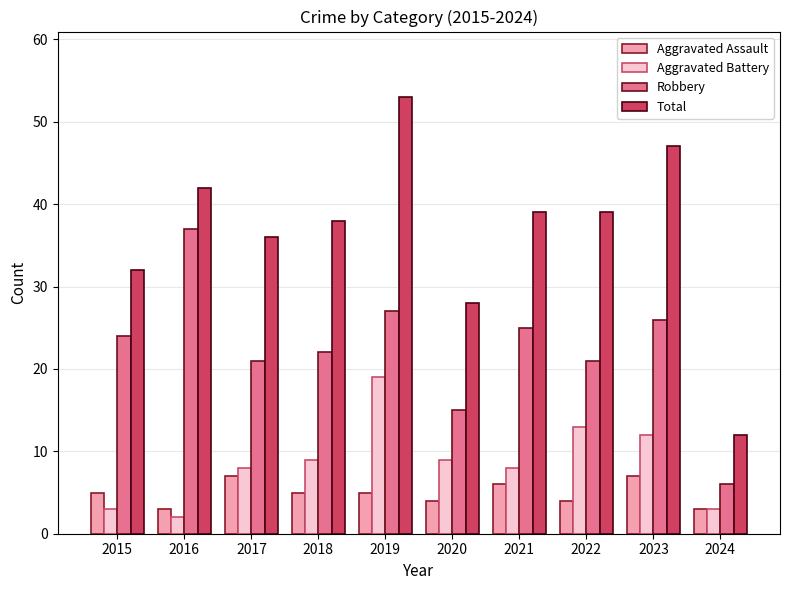

Does the chart contain stacked bars?

No